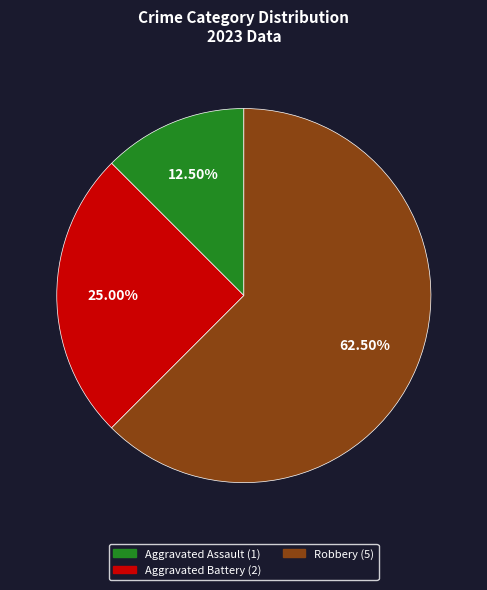

Which category has the smallest portion of the pie?

Aggravated Assault